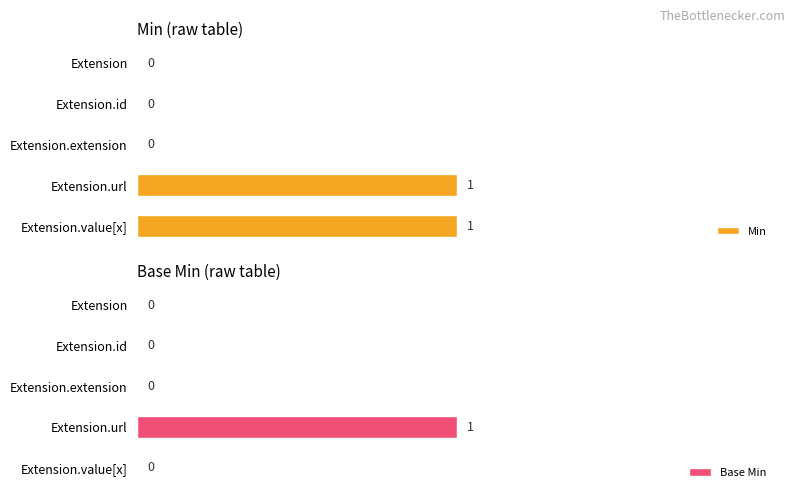

Are the bars horizontal?

Yes